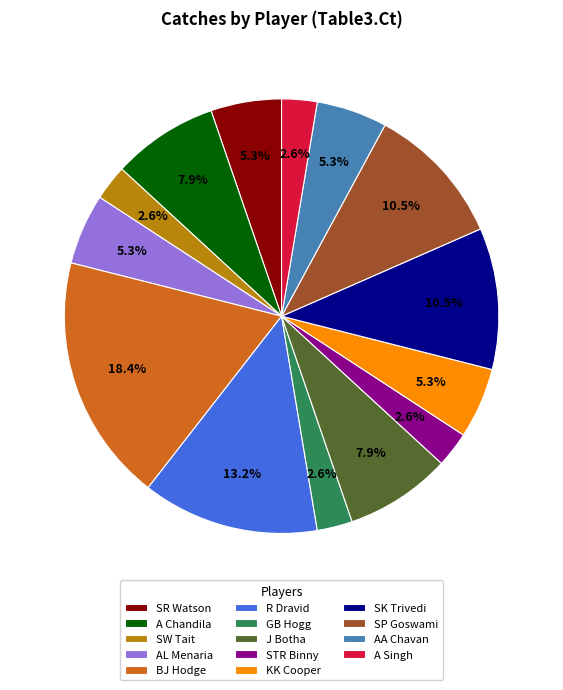

Does any single category account for the majority?

No